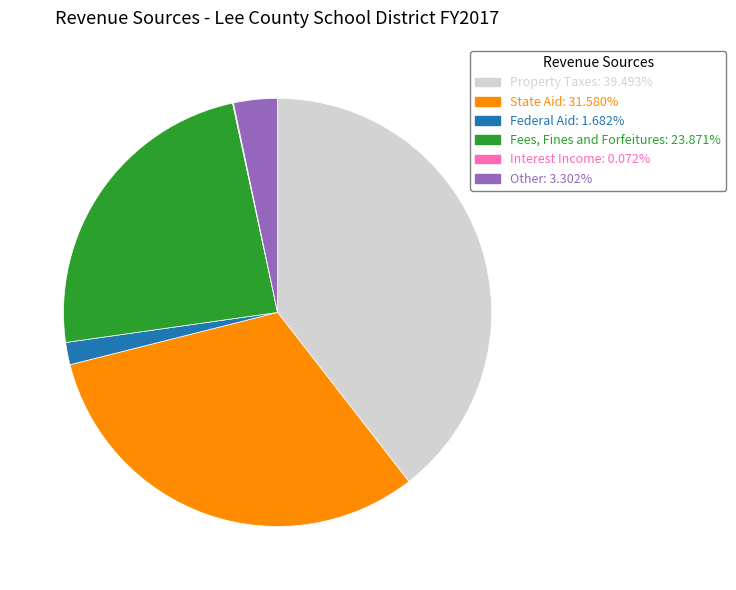

Combined, do Fees, Fines and Forfeitures and Federal Aid account for over 50%?

No